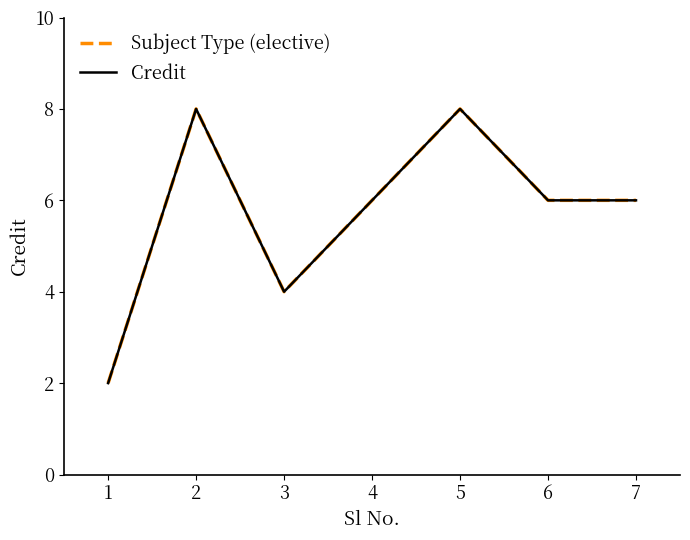

Is this an area chart (filled region under the line)?

No